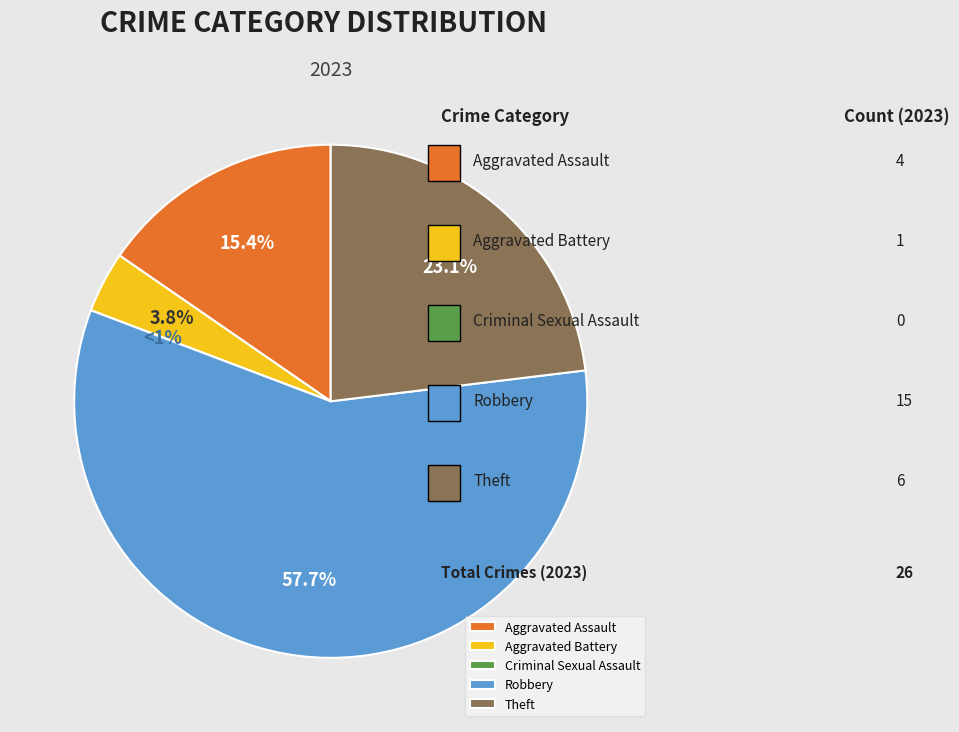

To the nearest percent, what is the average slice percentage?

20%